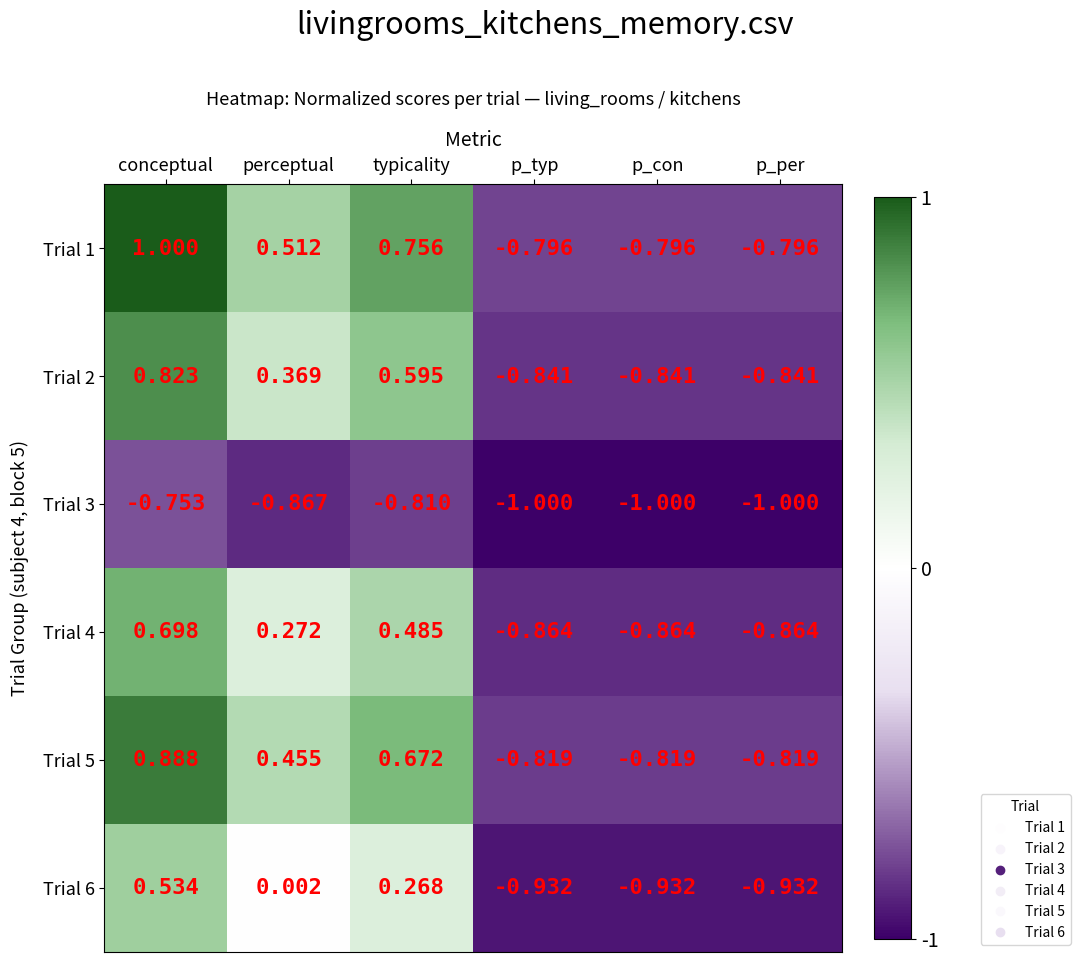

What is the difference between the highest and lowest values at perceptual?

1.4